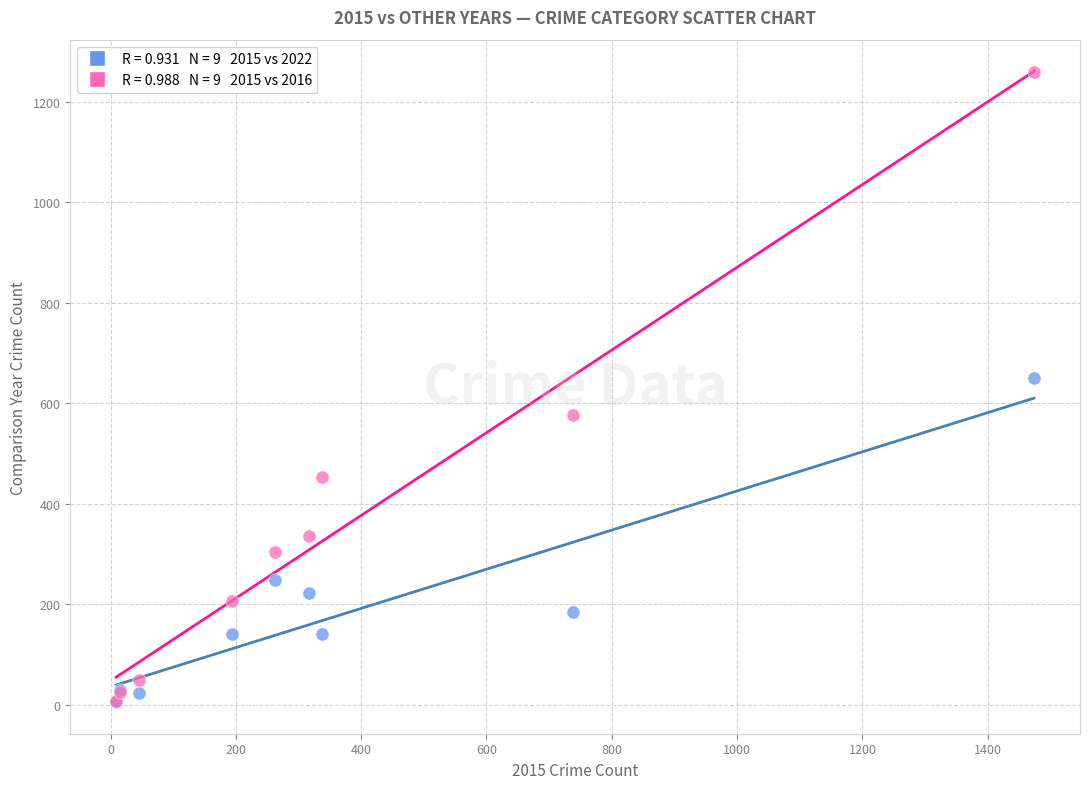

Across all series, what Y value is closest to 632?

650